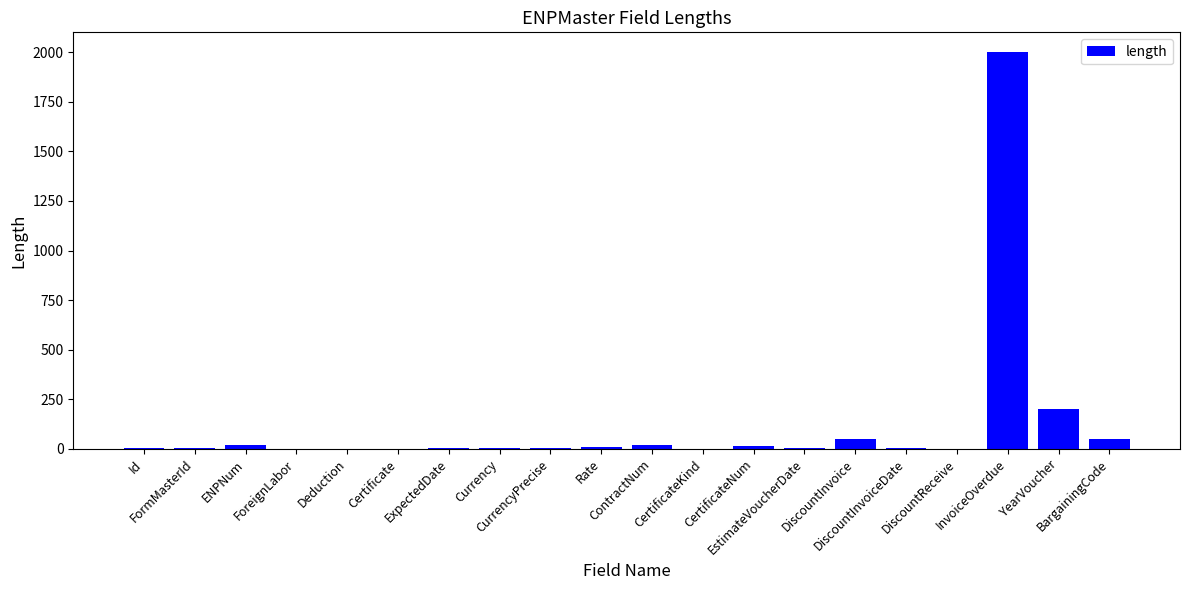

What is the sum of all values?

2395